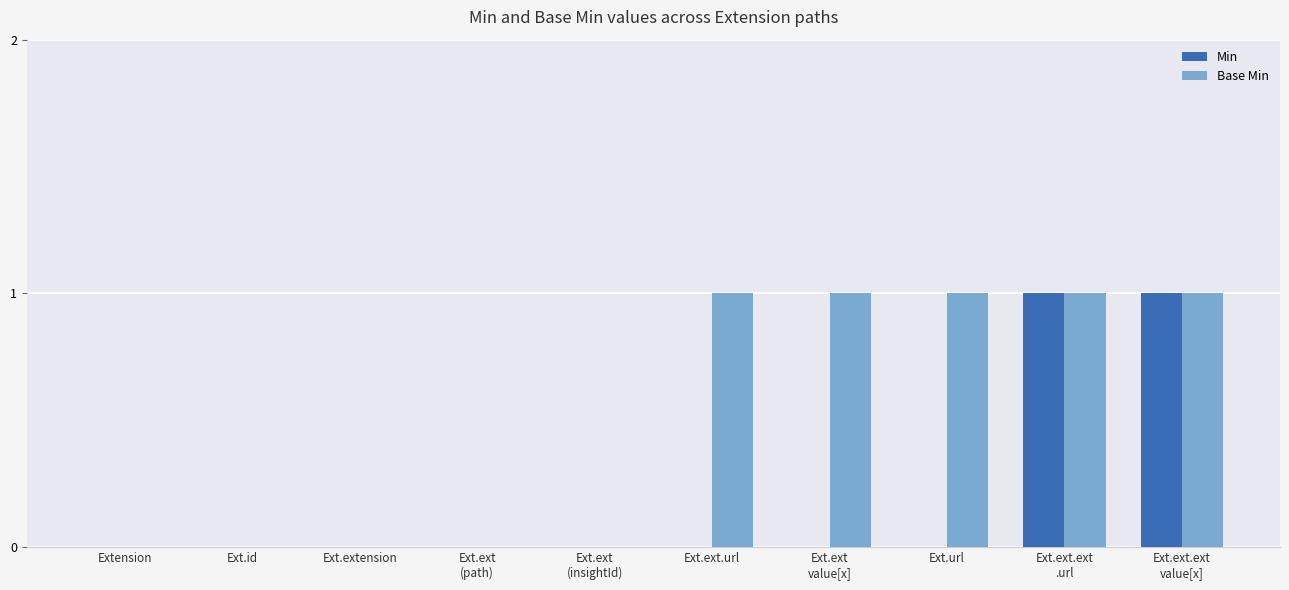

The Min series shows -1 at Extension. True or false?

False